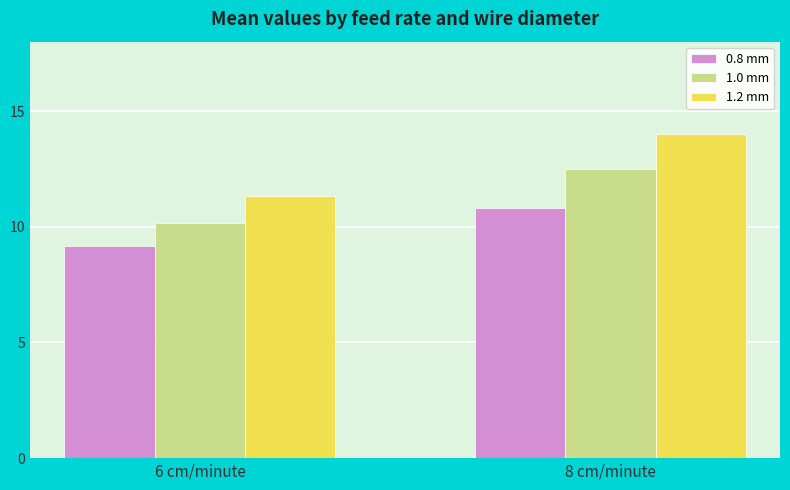

What is the difference between the maximum and minimum values in the 0.8 mm series?

1.7